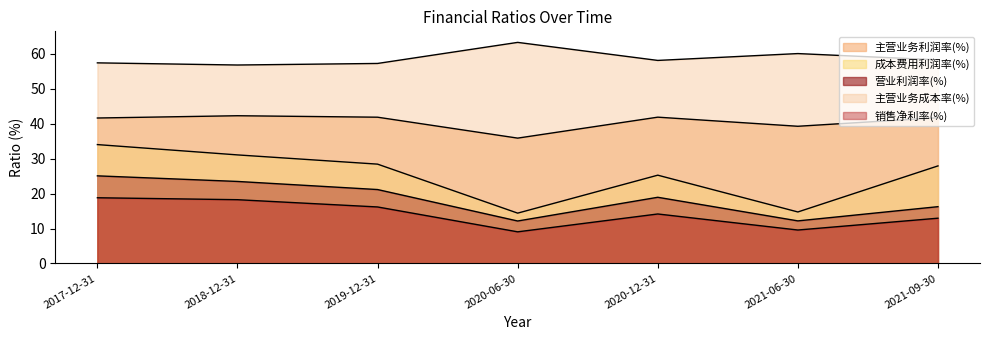

How many data points in 成本费用利润率(%) are above 27?

4